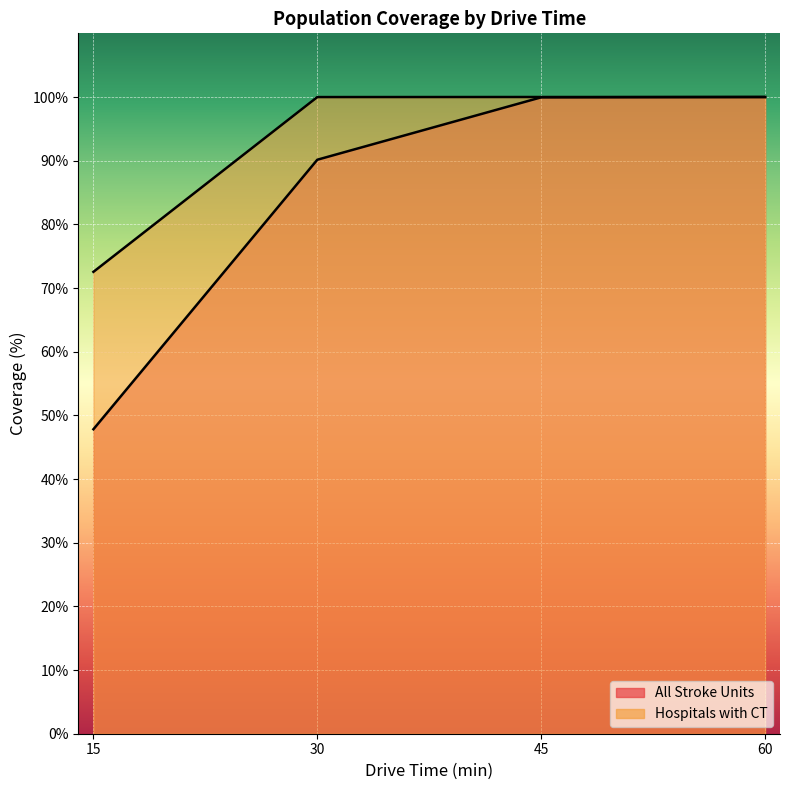

At how many categories does at least one series exceed 54?

4